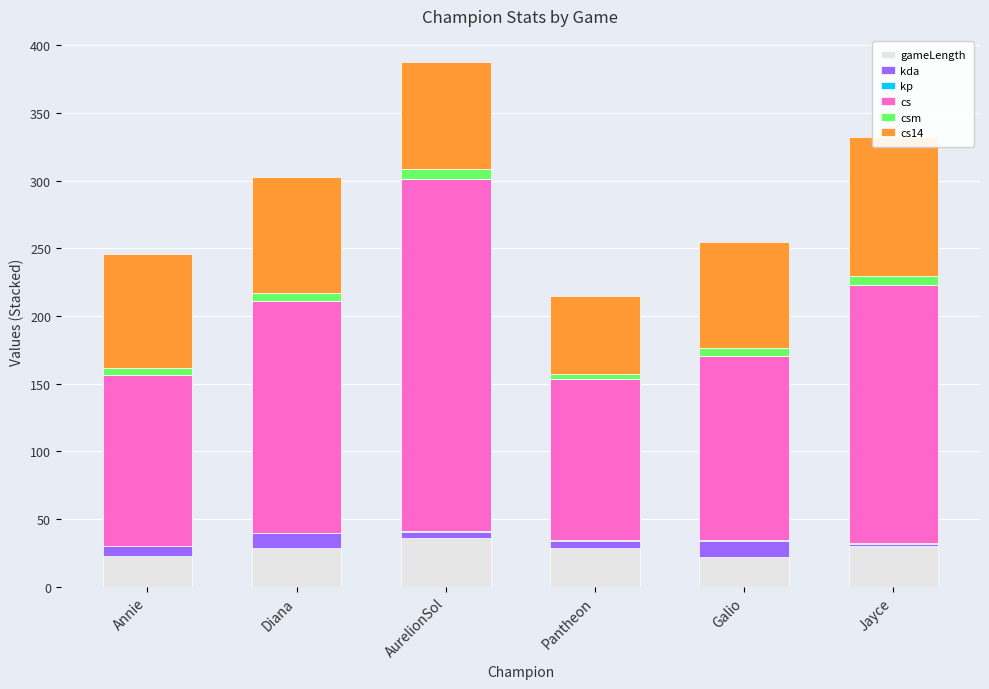

At which category does the chart reach its peak across all series?

AurelionSol